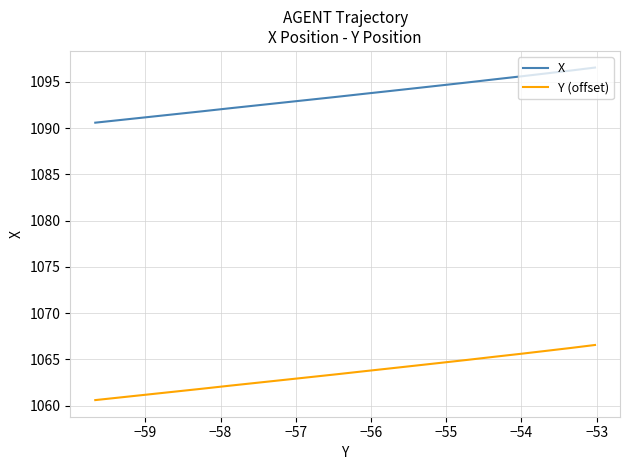

Does the chart have visible grid lines?

Yes